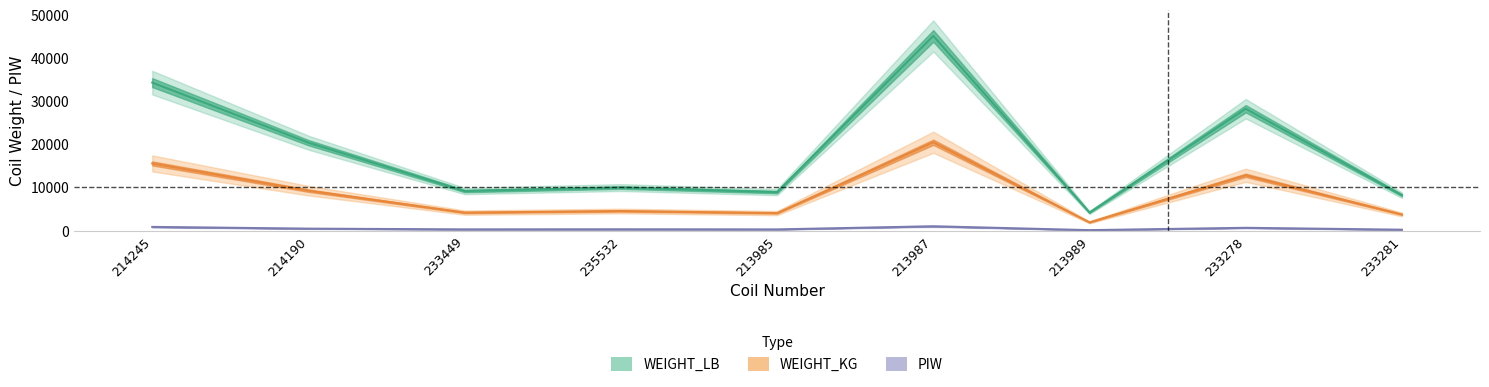

True or false: WEIGHT_KG and PIW intersect in this chart.

False